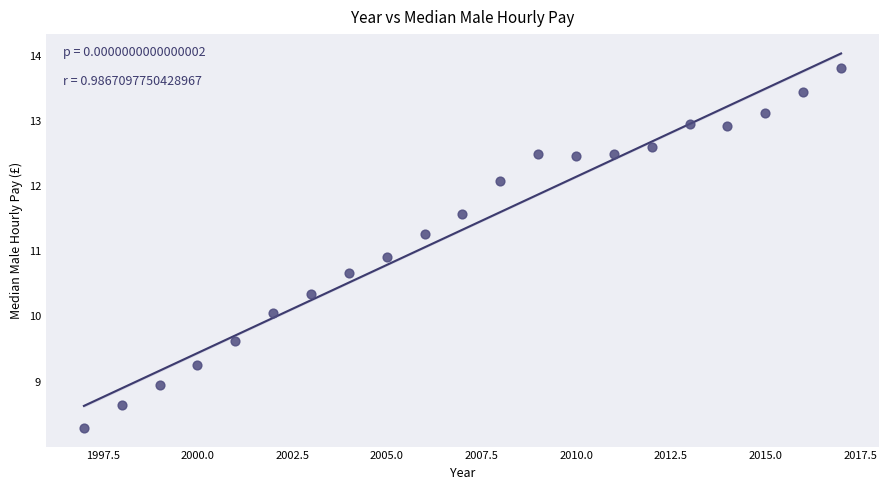

What is the range of X values (max minus min)?

20.0